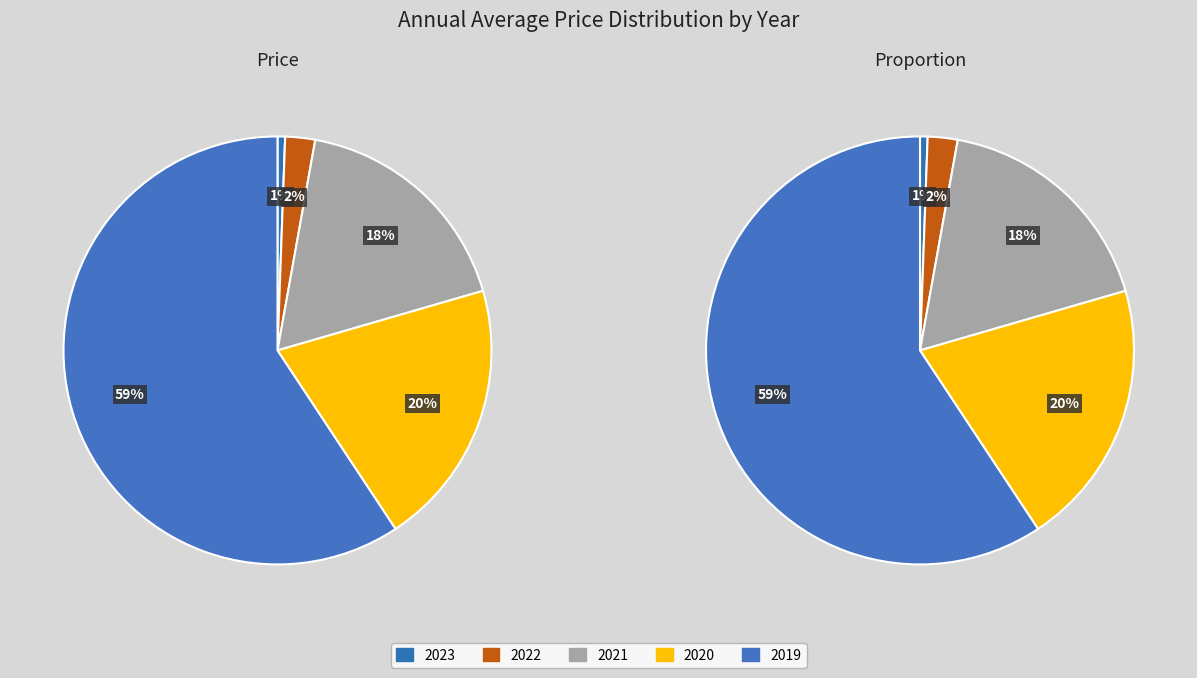

To the nearest percent, what portion does 2019 represent?

59%